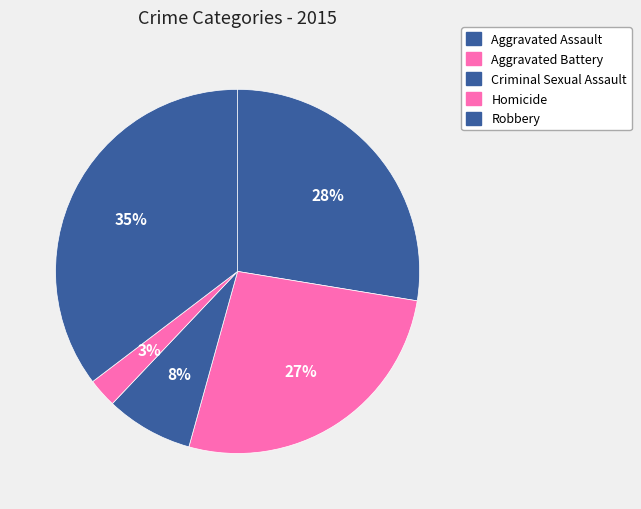

Count the number of slices in the pie.

5